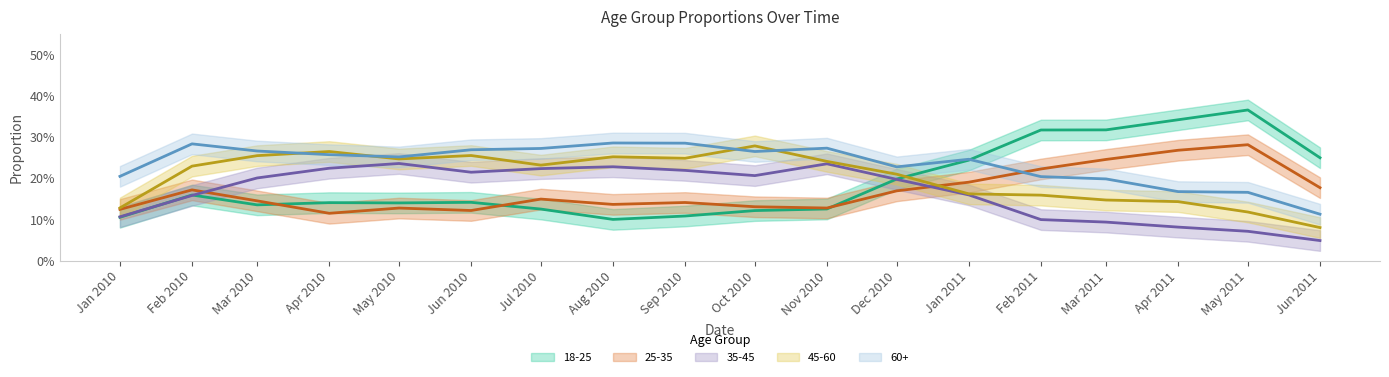

True or false: 60+ and 25-35 cross at least once.

True